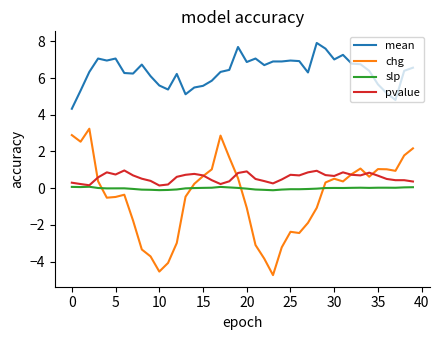

What is the greatest value displayed?

7.9